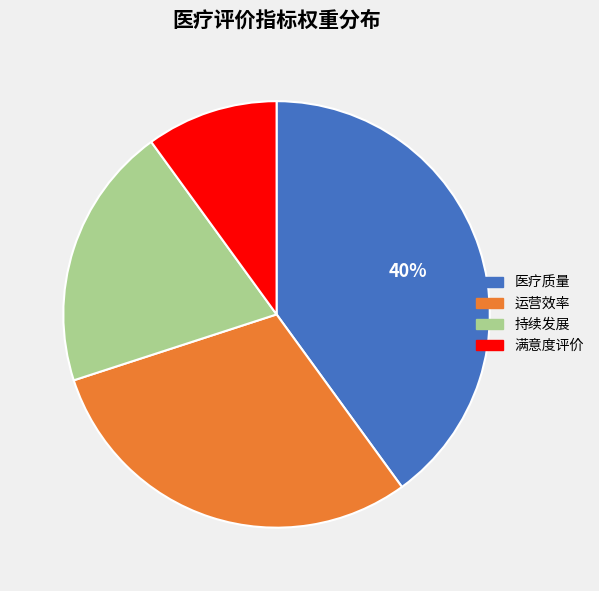

What is the smallest slice in the pie chart?

满意度评价